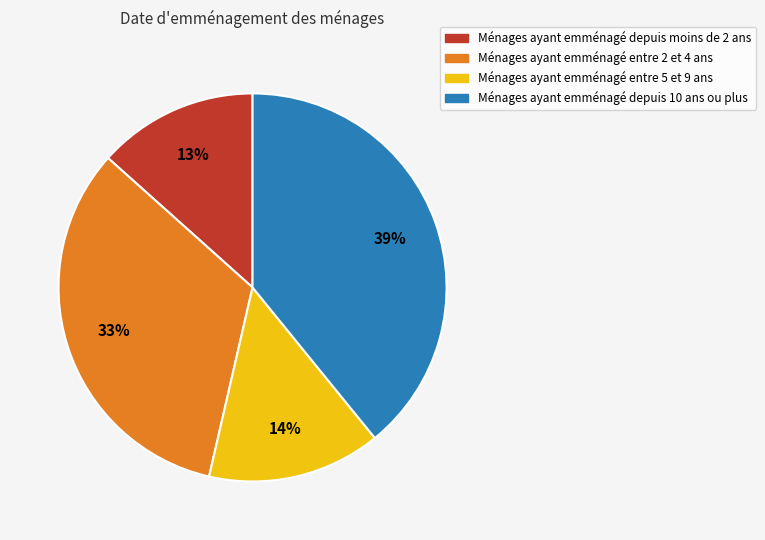

Does any single category account for the majority?

No